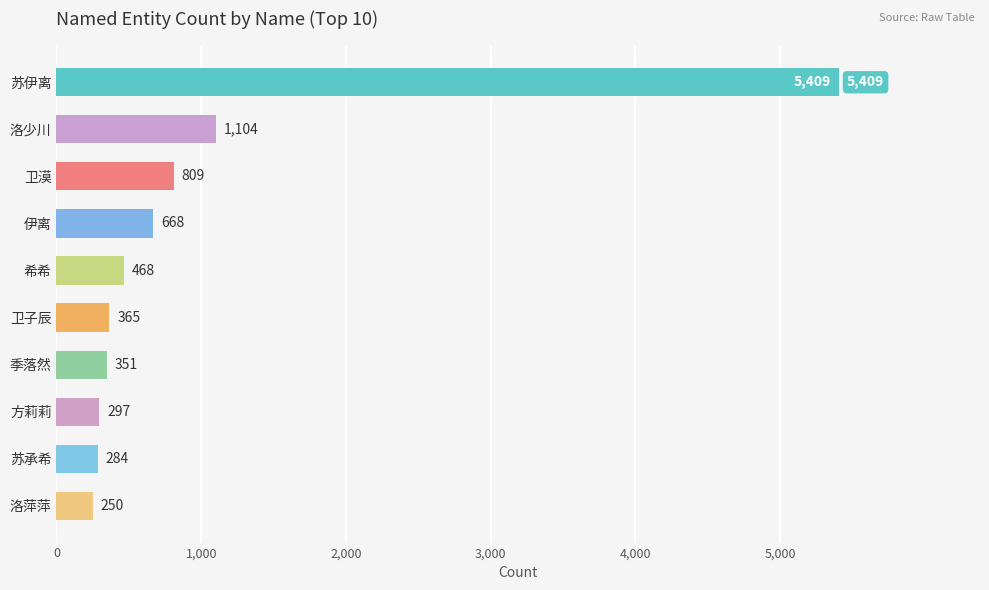

Reading top to bottom, transcribe all the data shown in this chart.

5409	1104	809	668	468	365	351	297	284	250